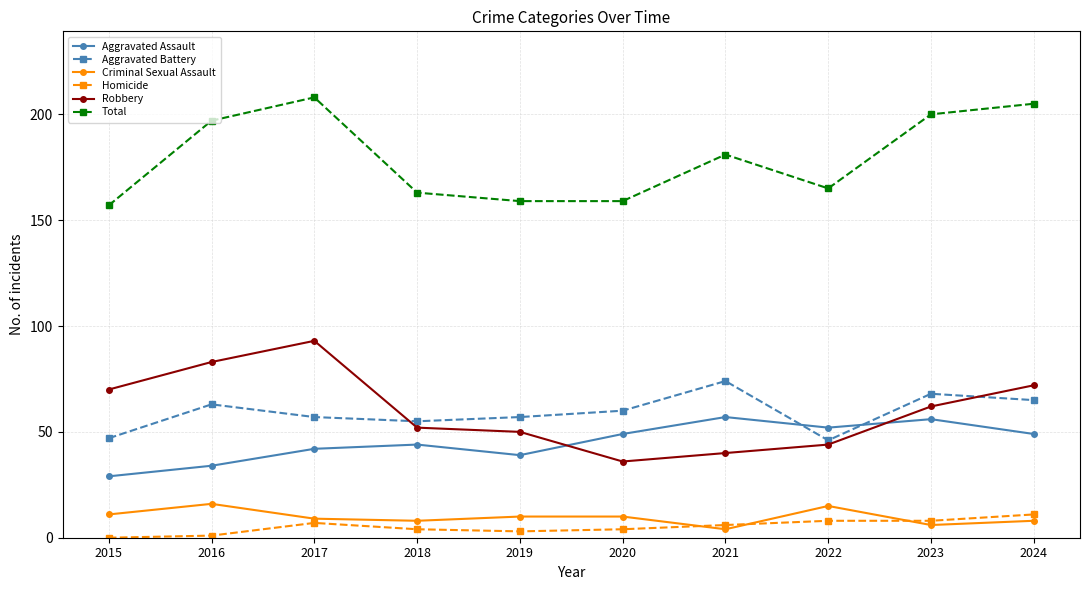

Where is the first local maximum for Aggravated Battery?

2016